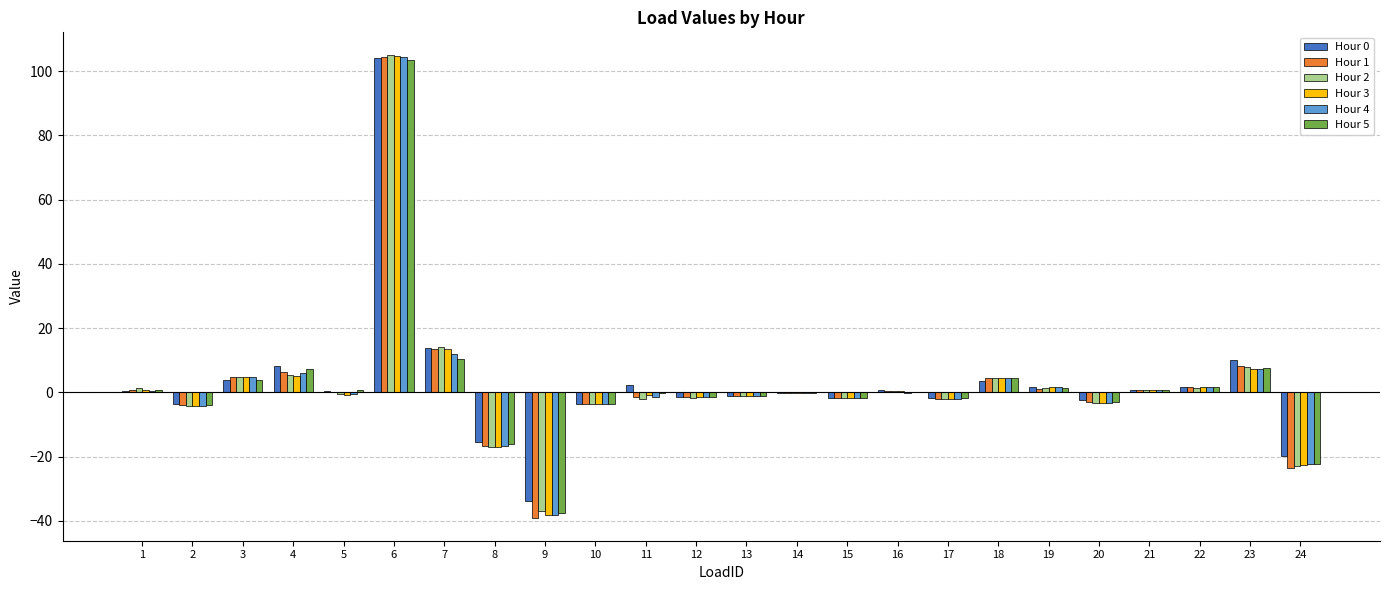

Count the number of categories in the chart.

24